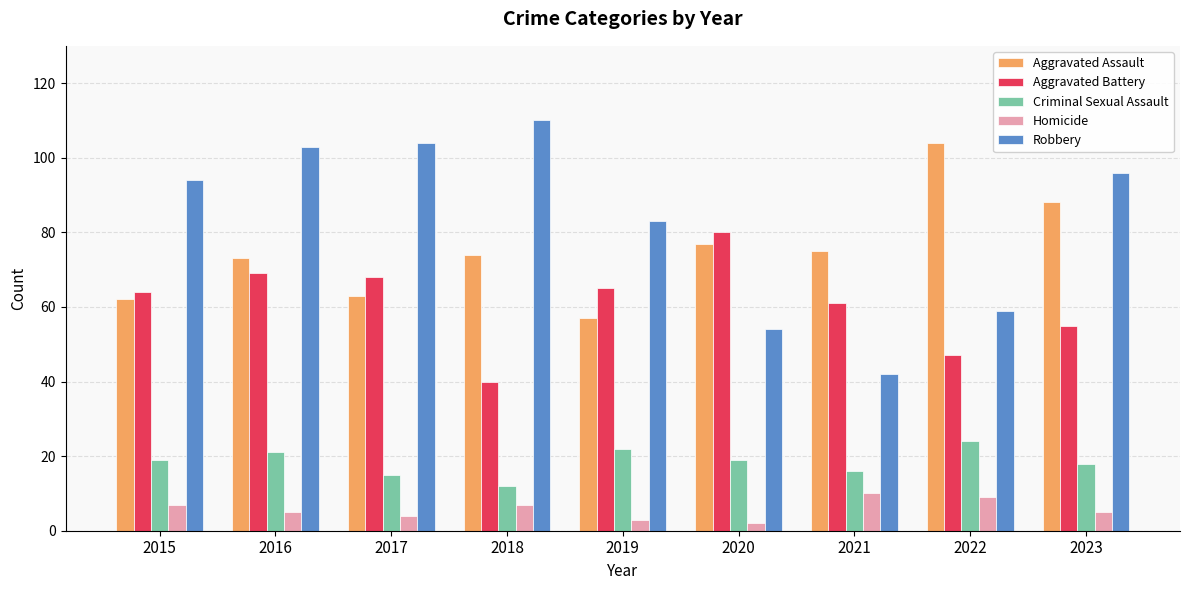

Which category has the highest value across all series?

2018